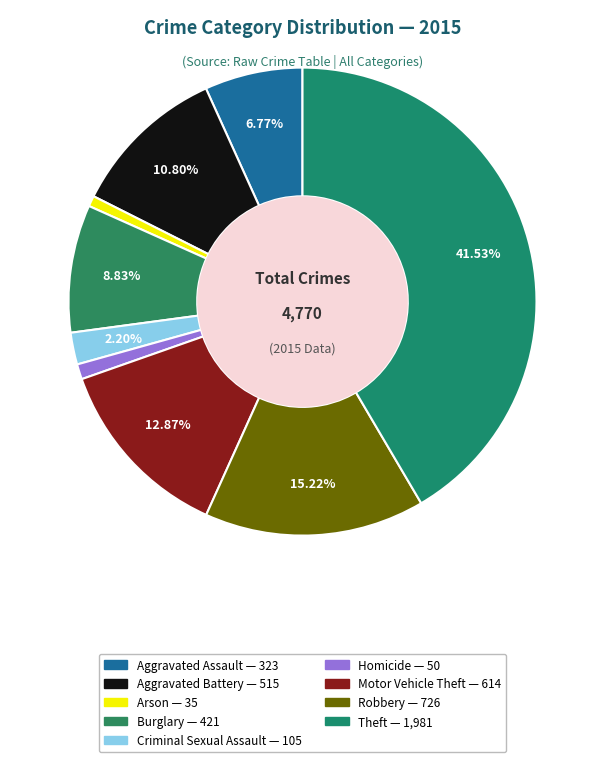

How many segments does this pie chart have?

9